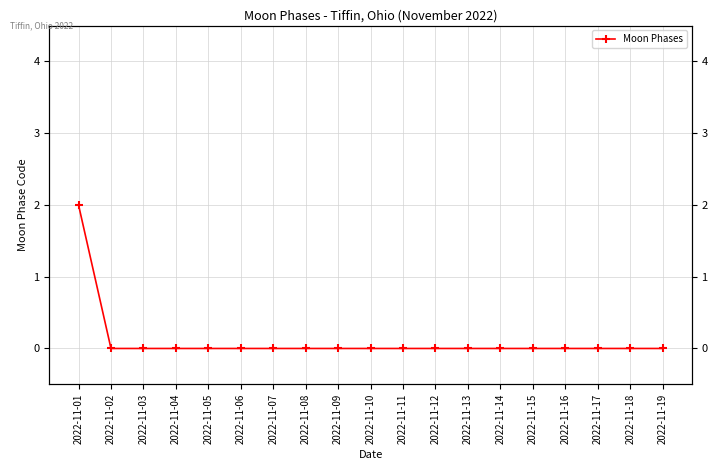

How many data points does each series have?

19